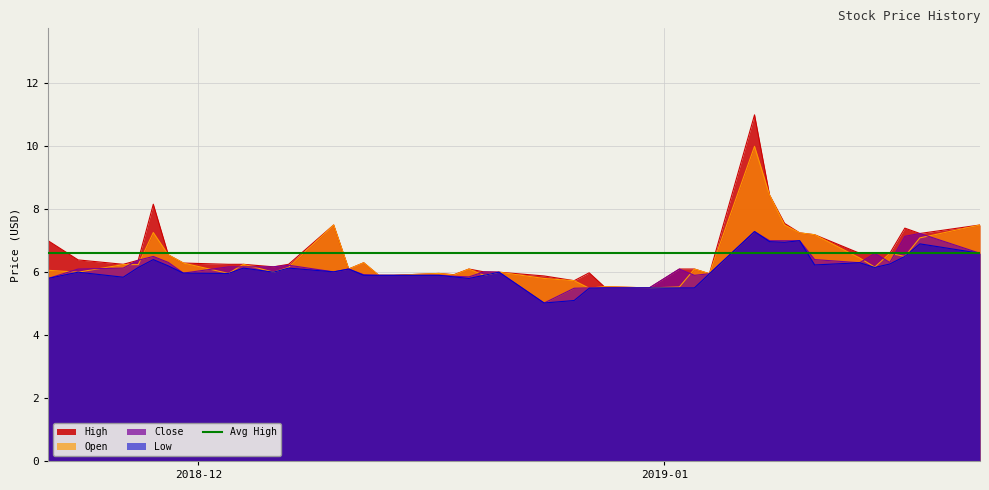

What is the maximum value shown in the chart?

11.0